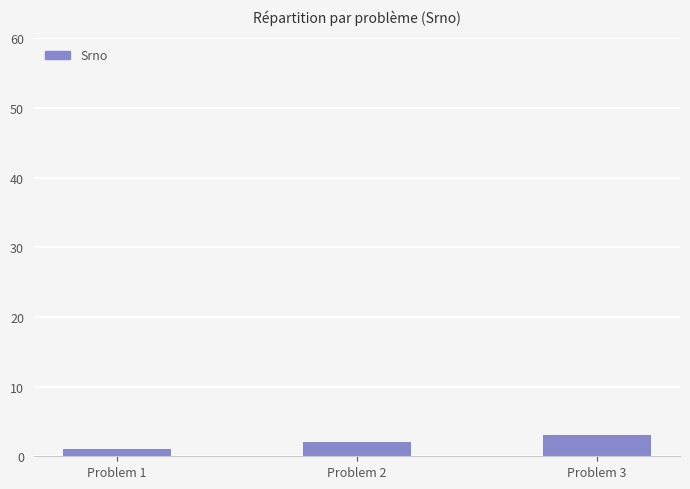

Reading right to left, what are all the values shown in this chart?

Problem 3=3	Problem 2=2	Problem 1=1